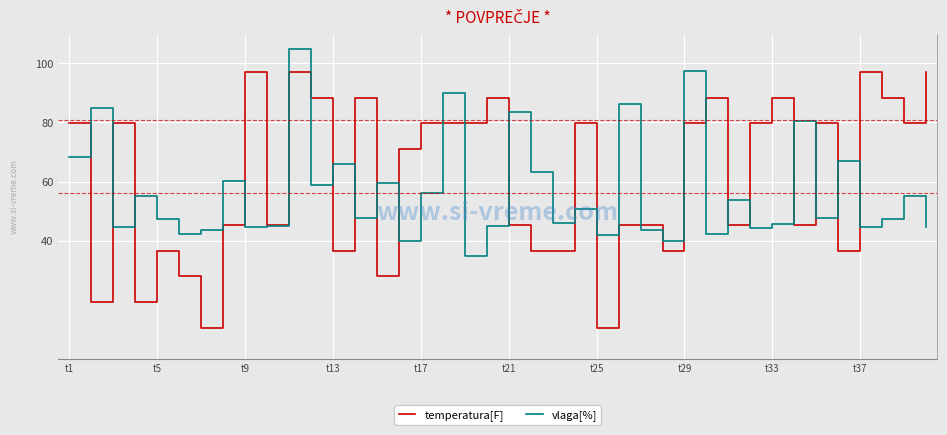

What is the lowest value of the vlaga[%] series?

35.0